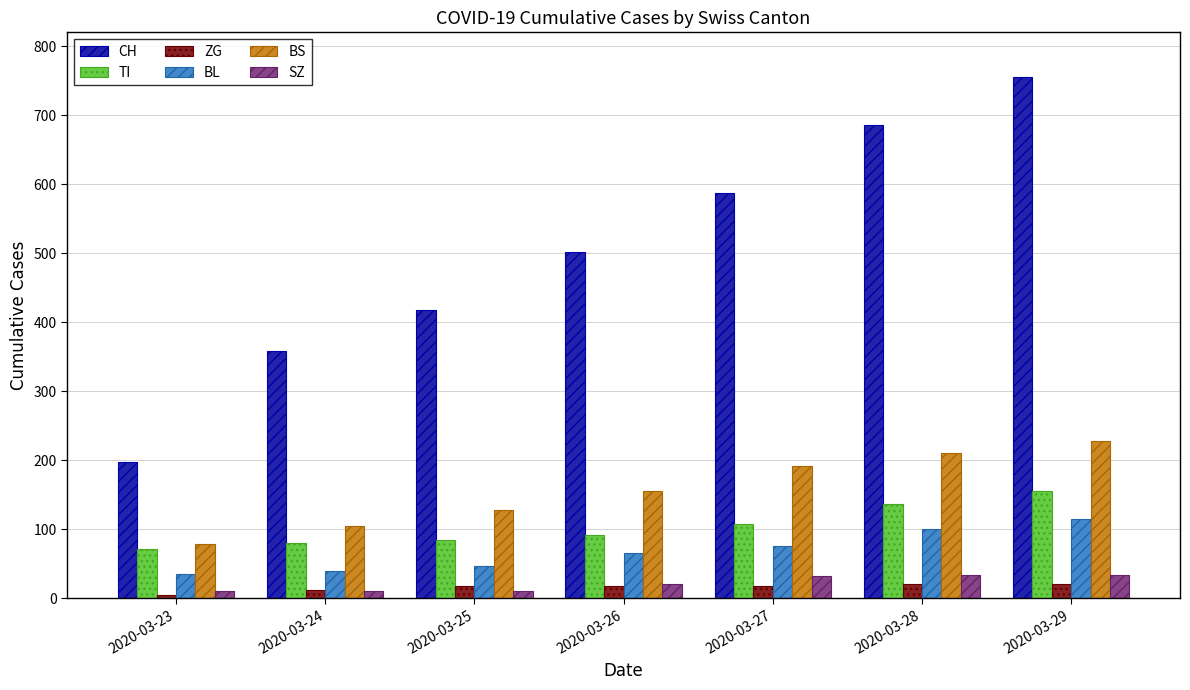

The value of TI at 2020-03-27 is 107. True or false?

True